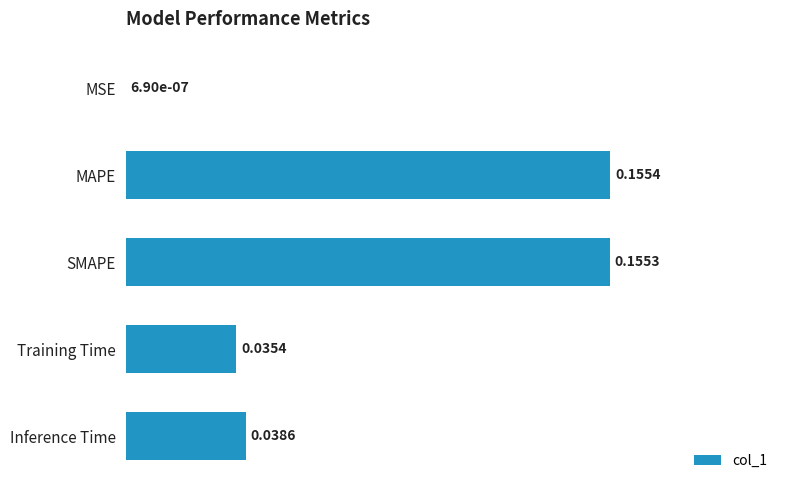

What is the sum of all values?

0.4